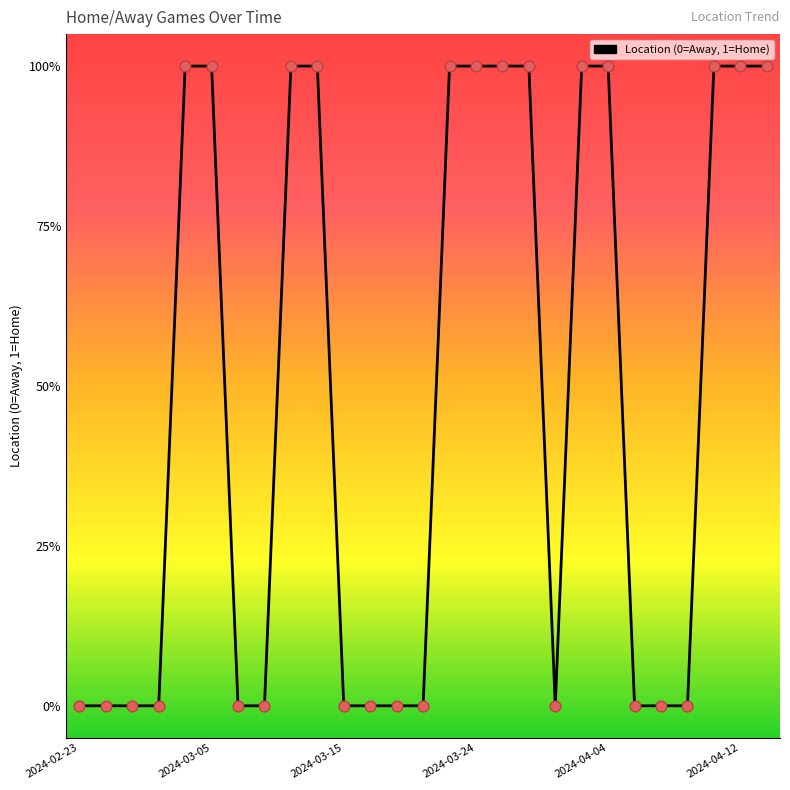

Is this an area chart (filled region under the line)?

No